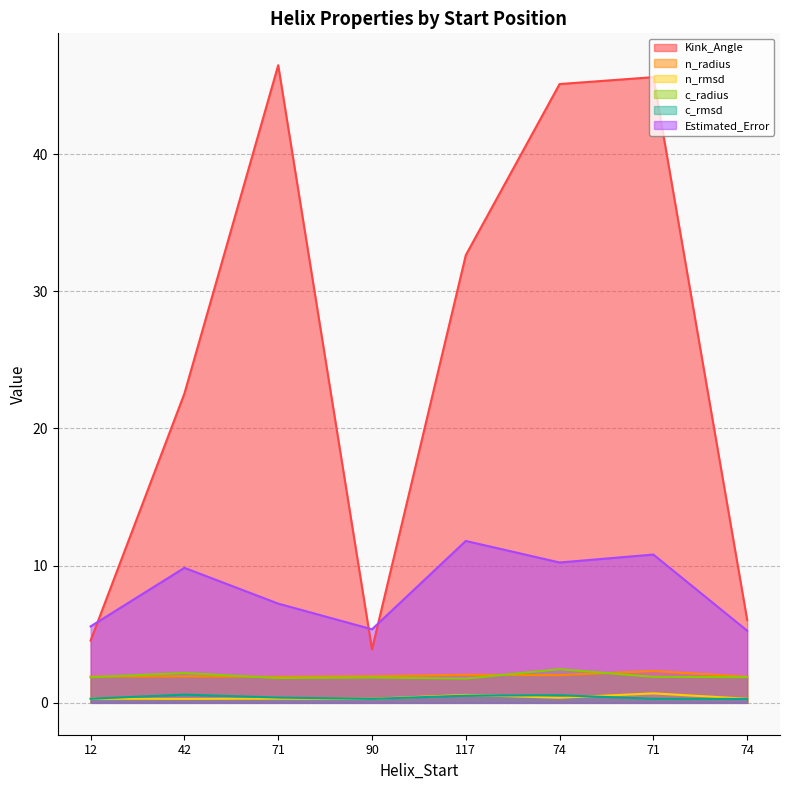

What is the total value across all series at 74?

60.7